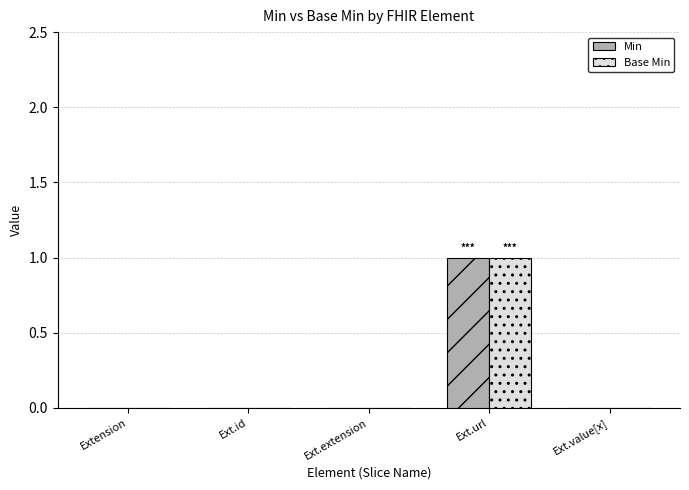

The Base Min series shows 0 at Ext.id. True or false?

True